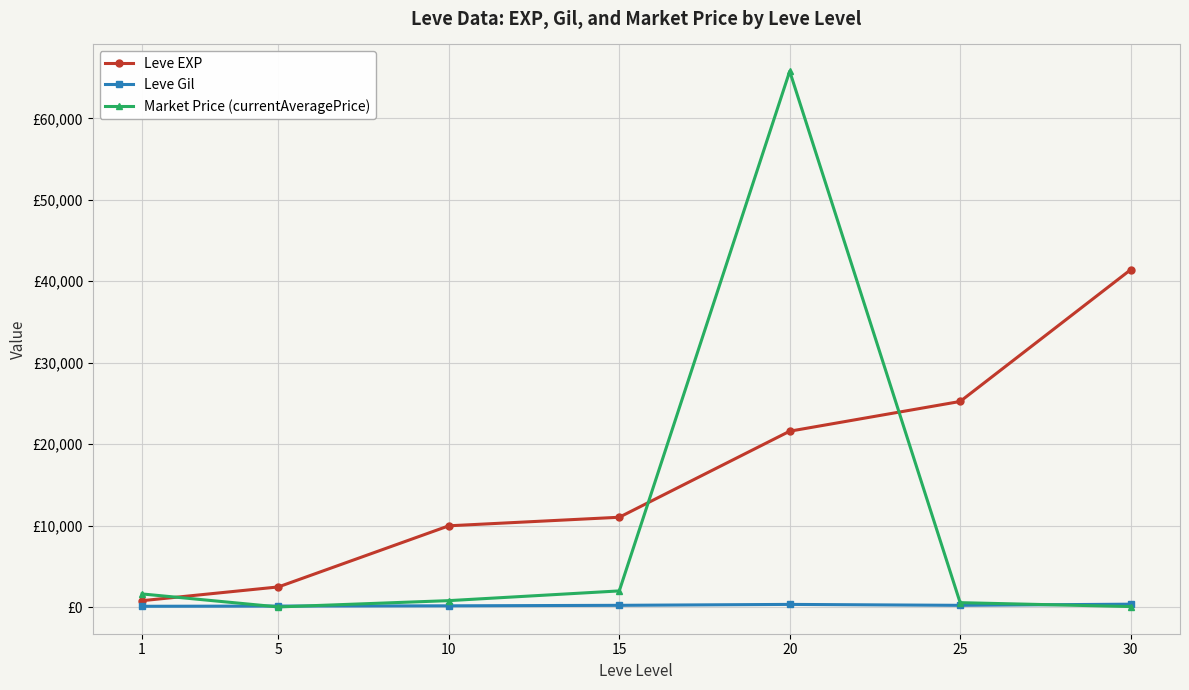

The Leve EXP series shows 1570.3 at 5. True or false?

False